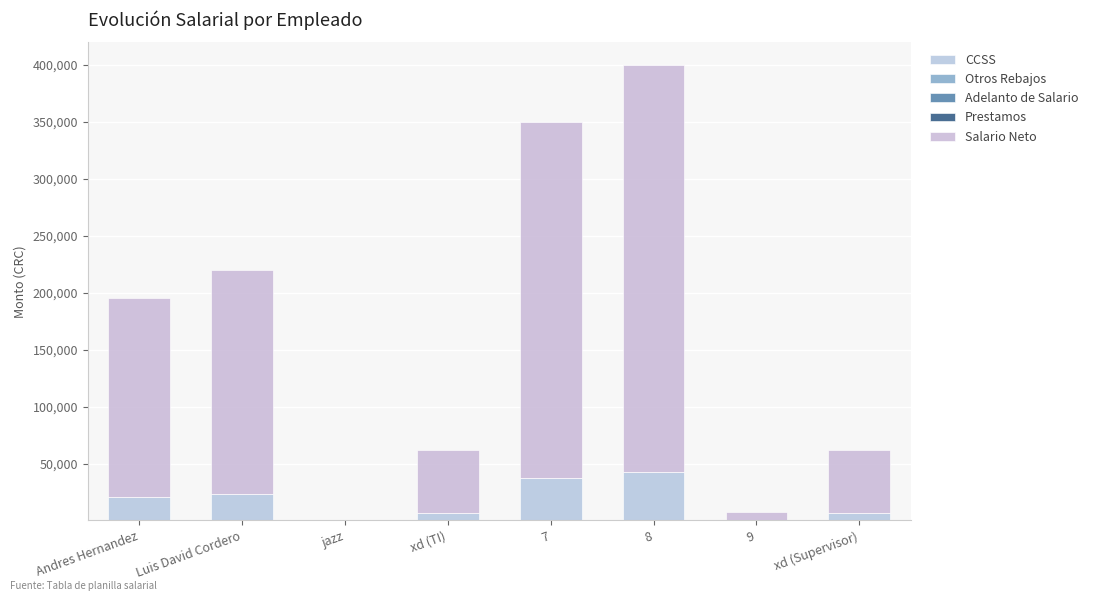

Are the bars horizontal?

No